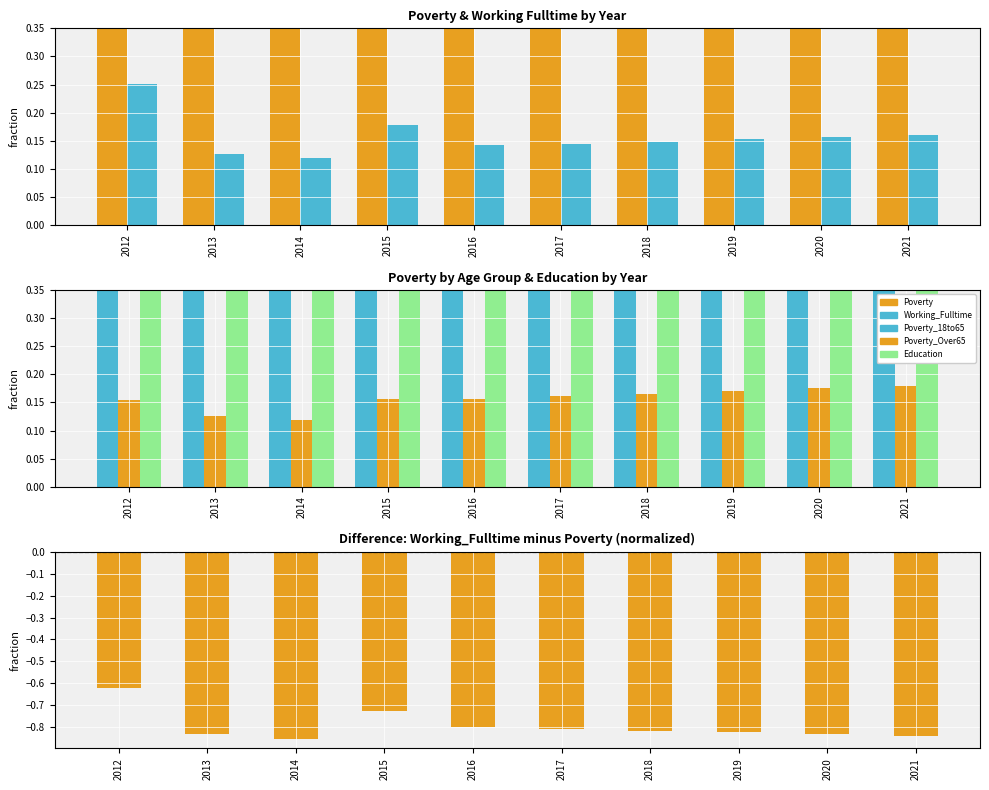

Read the Poverty_Over65 value at 2020.

0.2